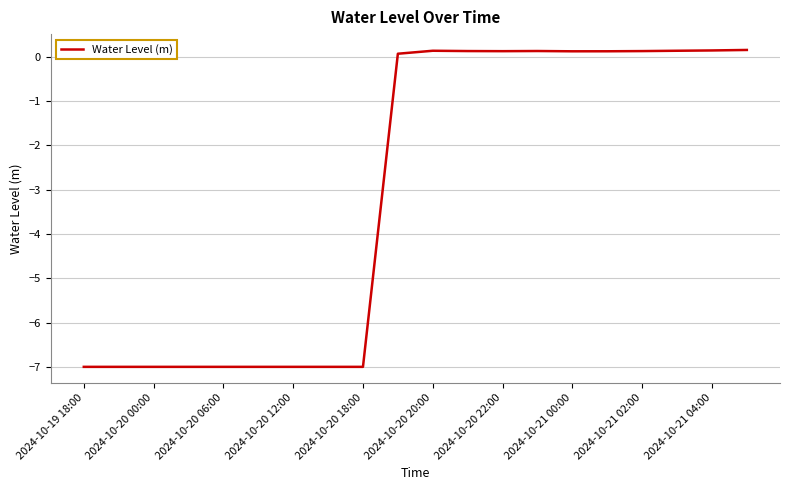

What is the greatest value displayed?

0.2